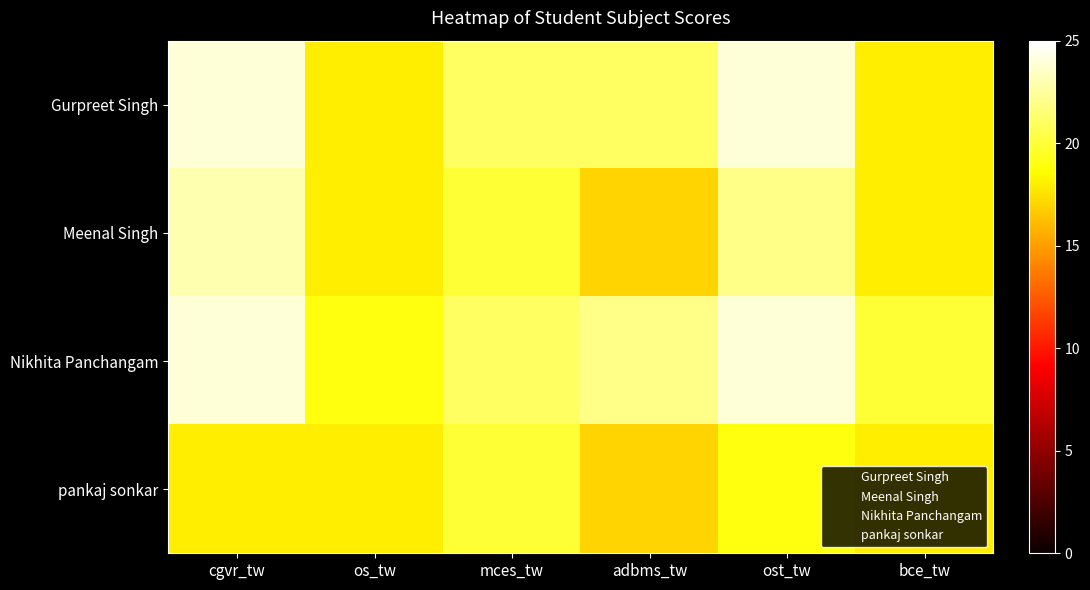

What is the total value across all series at mces_tw?

82